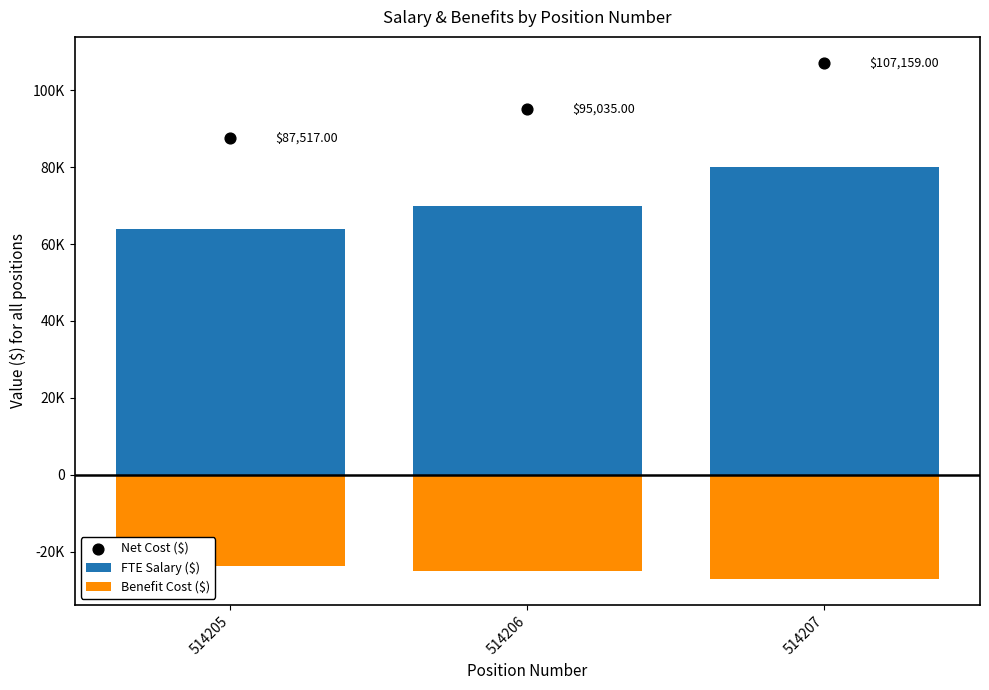

What is the total value across all series at 514205?

127600